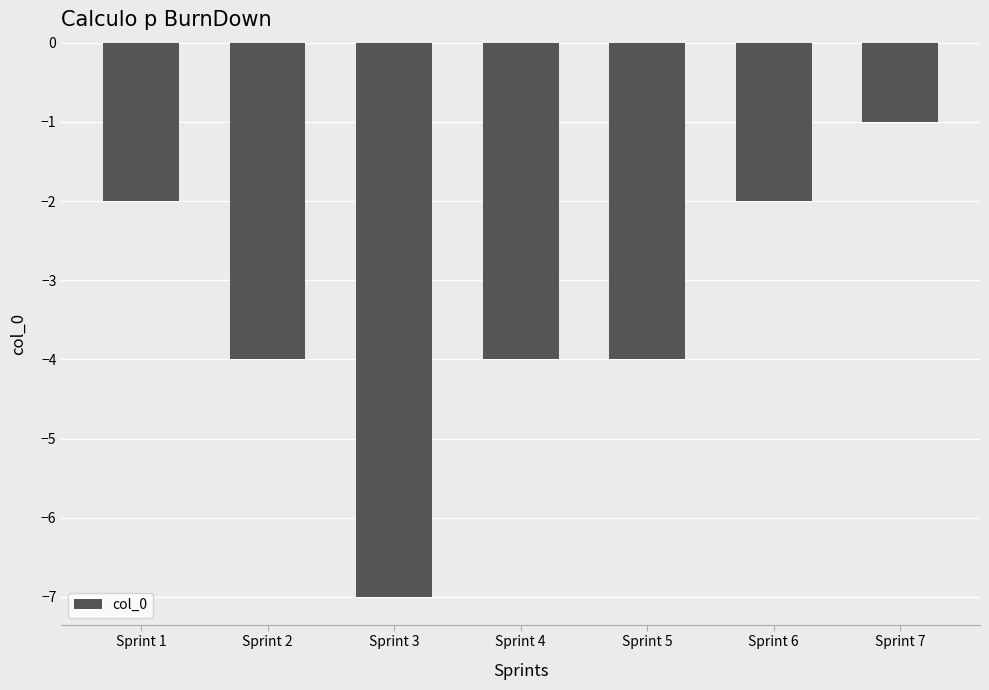

Is it true that the value at Sprint 6 is -2?

True